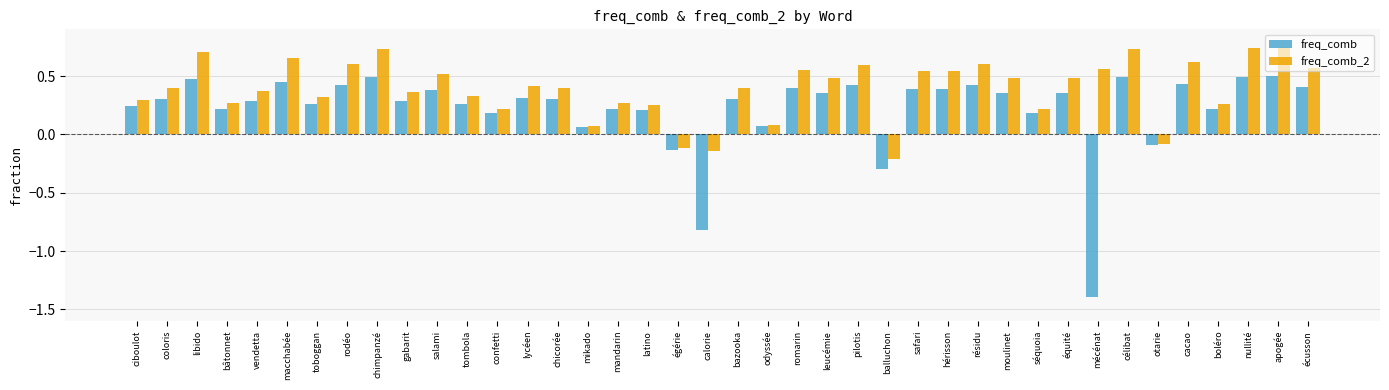

Rank the series at latino from highest to lowest value.

freq_comb_2, freq_comb